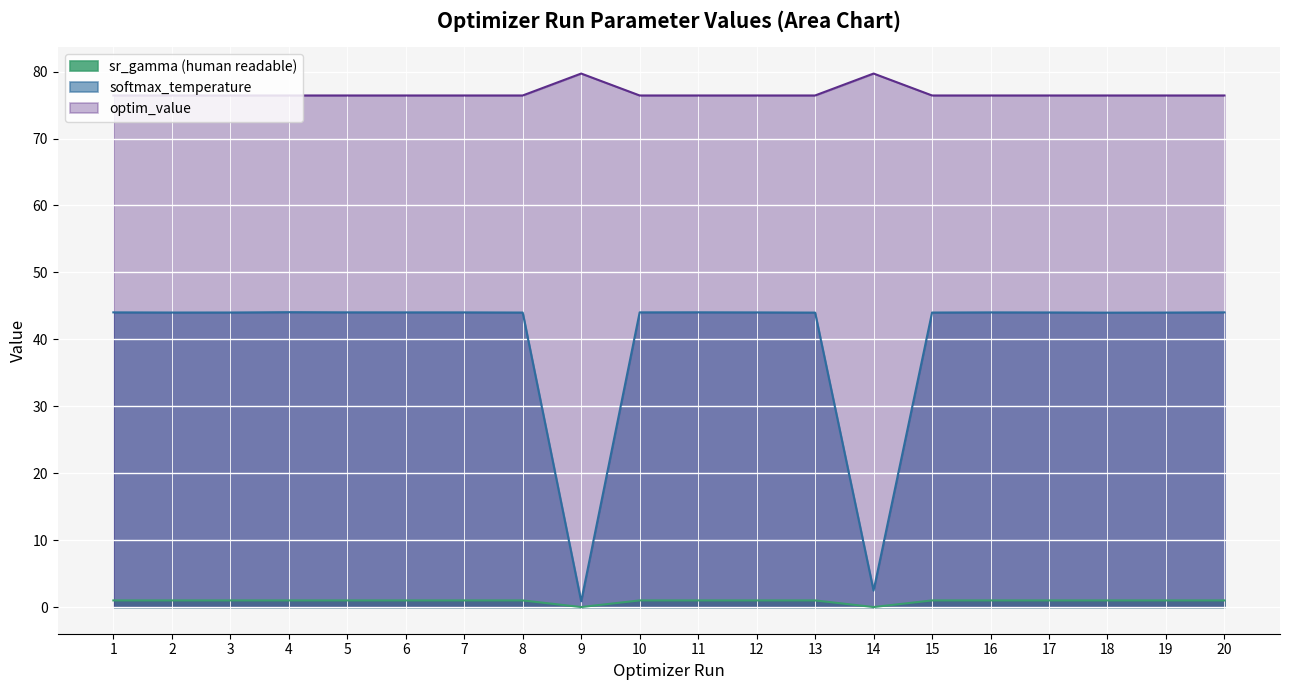

Where is softmax_temperature nearest to the value 22?

14